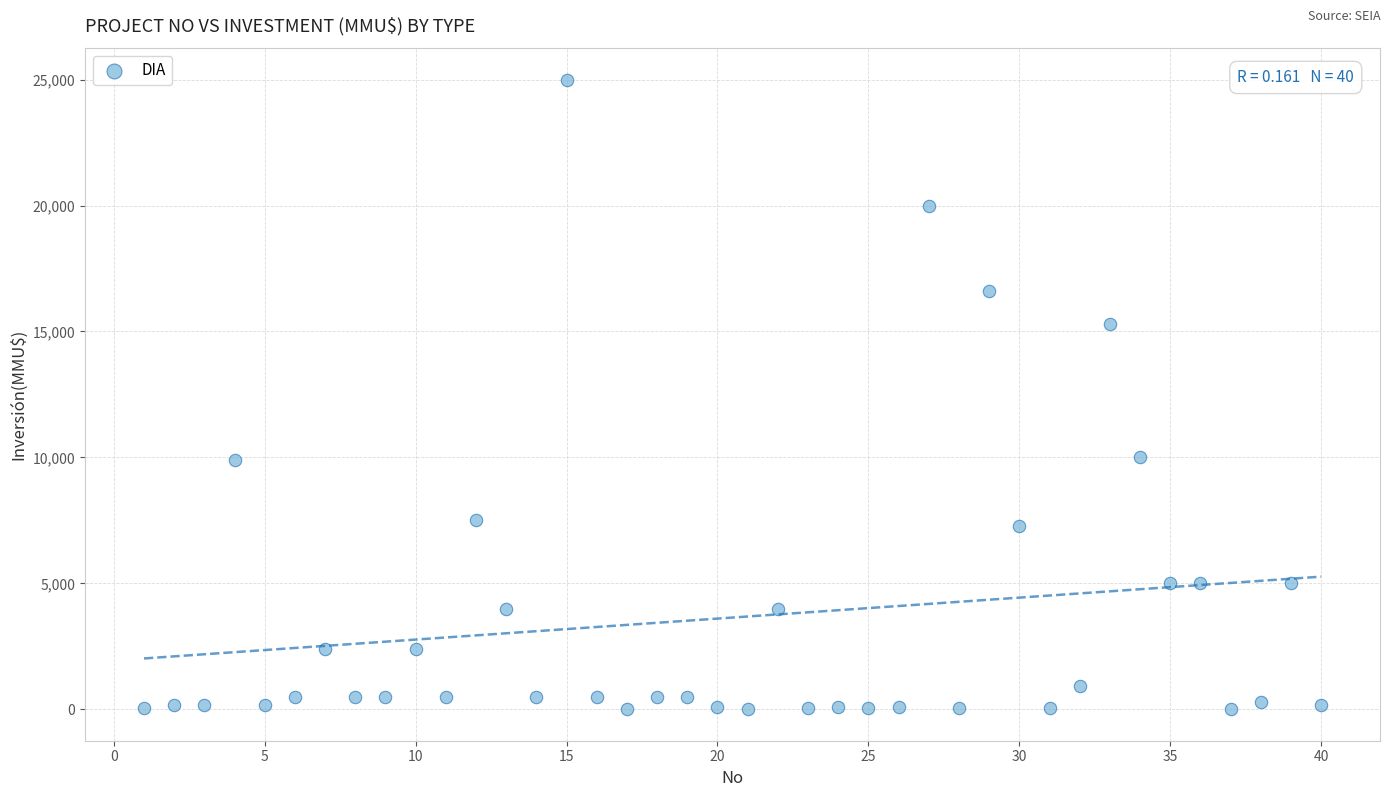

What is the range of X values (max minus min)?

39